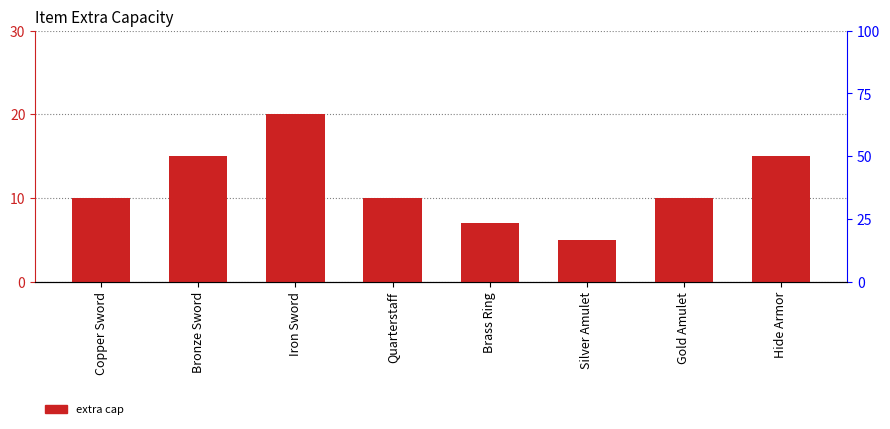

List the labels in order of value, smallest first.

Silver Amulet, Brass Ring, Copper Sword, Quarterstaff, Gold Amulet, Bronze Sword, Hide Armor, Iron Sword